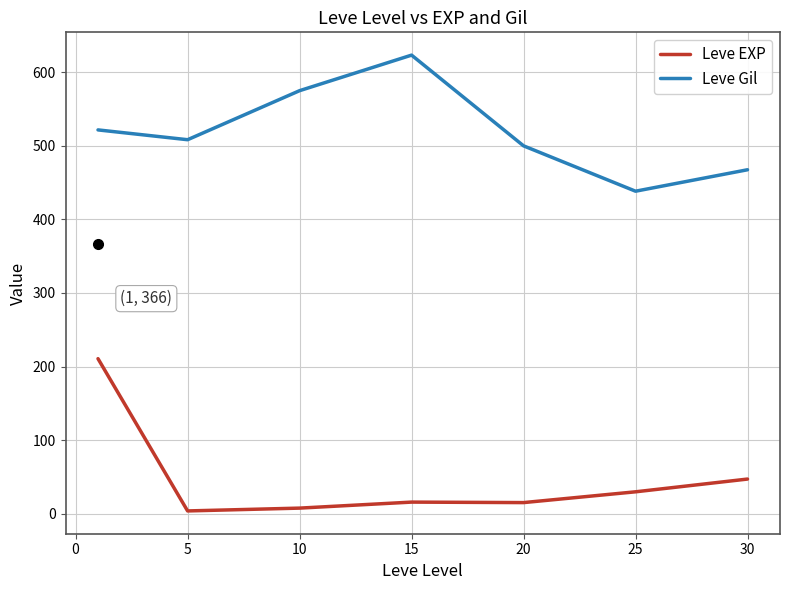

List the series in order of their overall mean, lowest first.

Leve EXP, Leve Gil